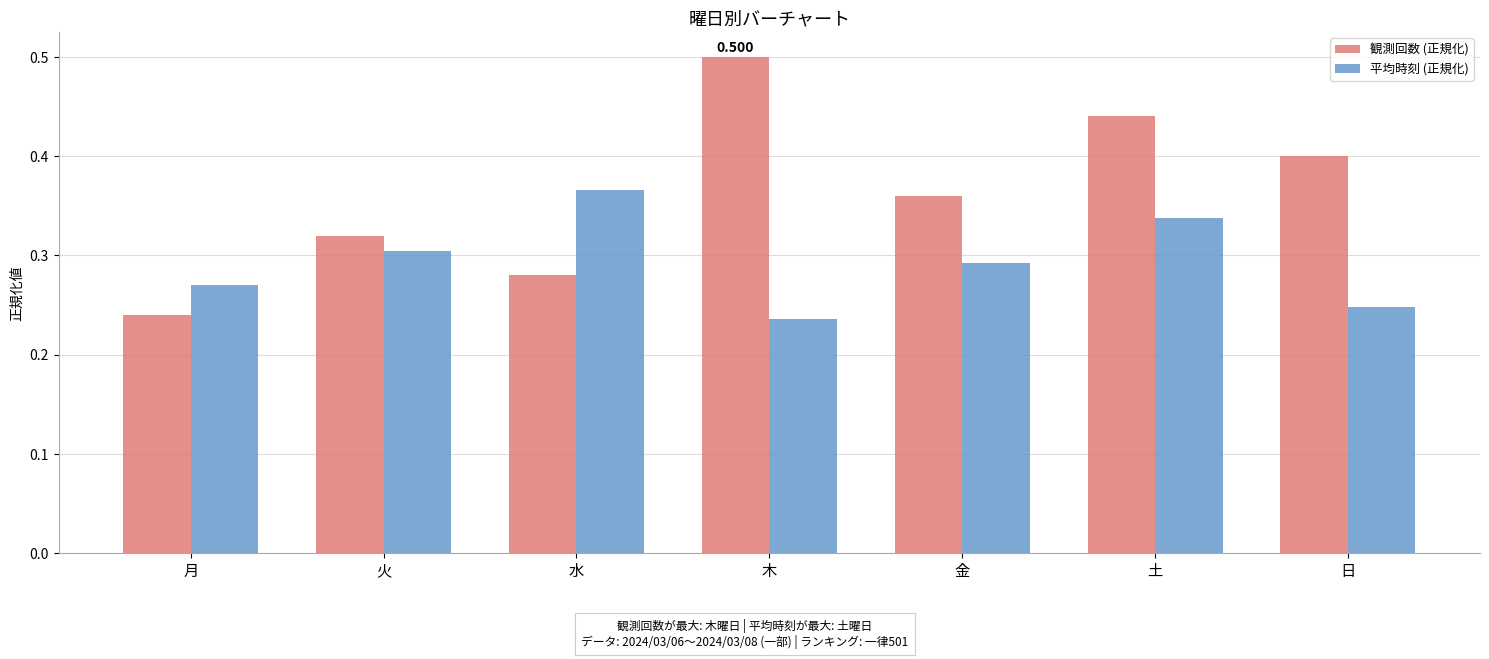

At which category is the sum across all series the highest?

土